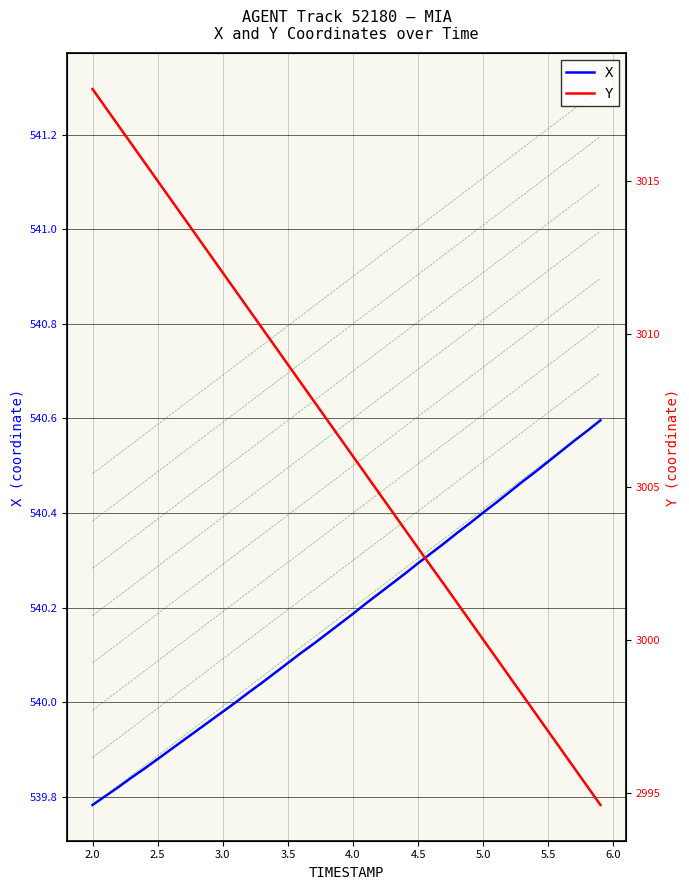

What is the value of the Y point at the 25th from the left?

3003.6